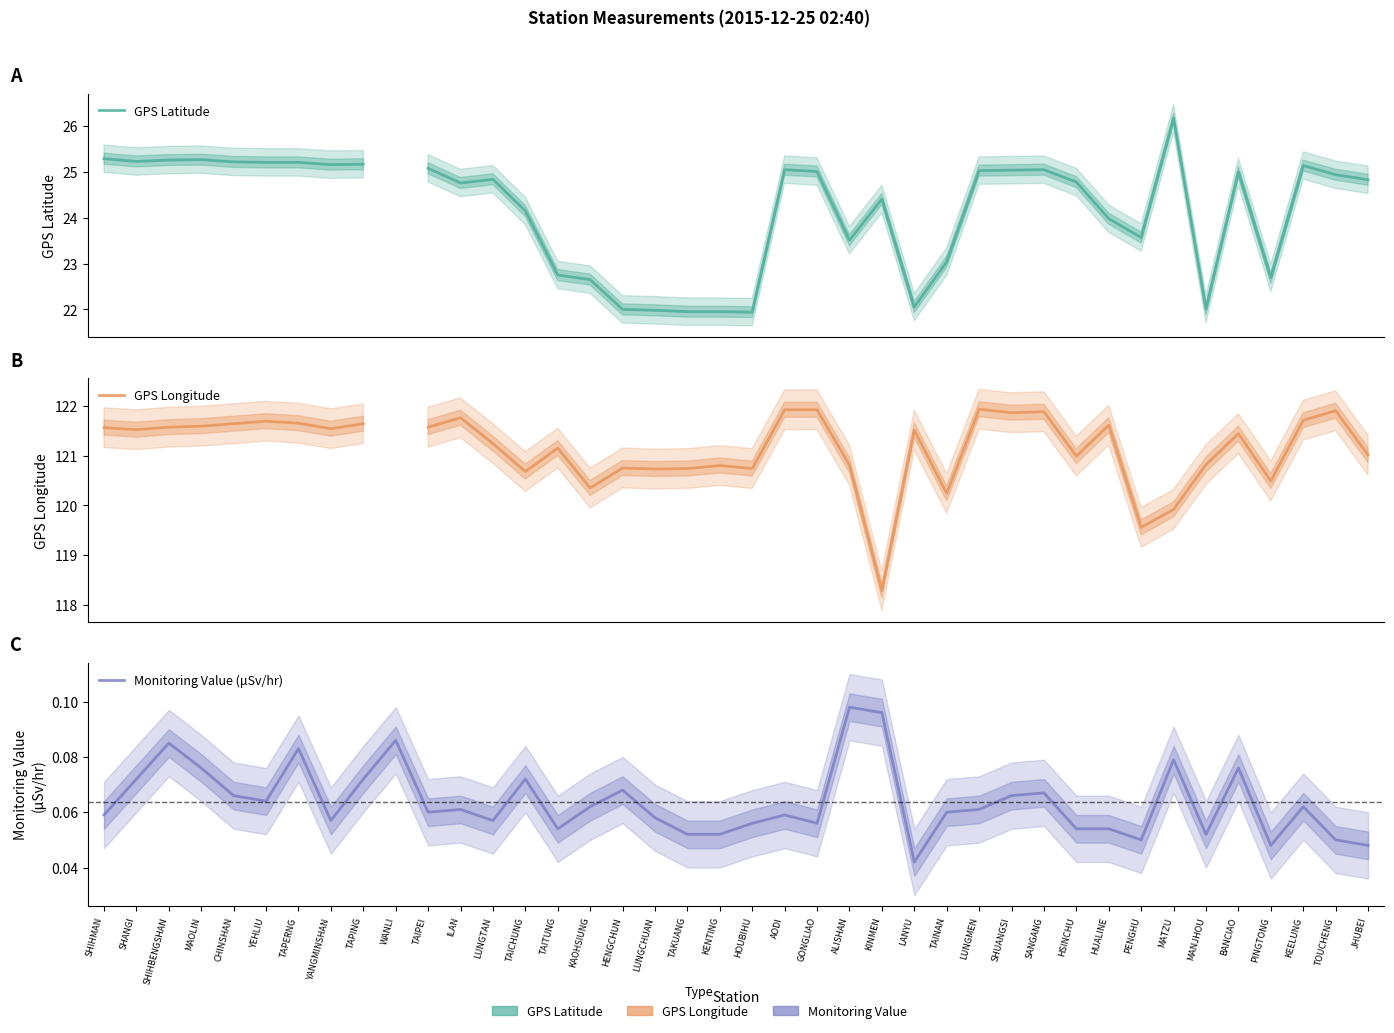

What is the difference between the maximum and second lowest values in the GPS Longitude series?

2.4